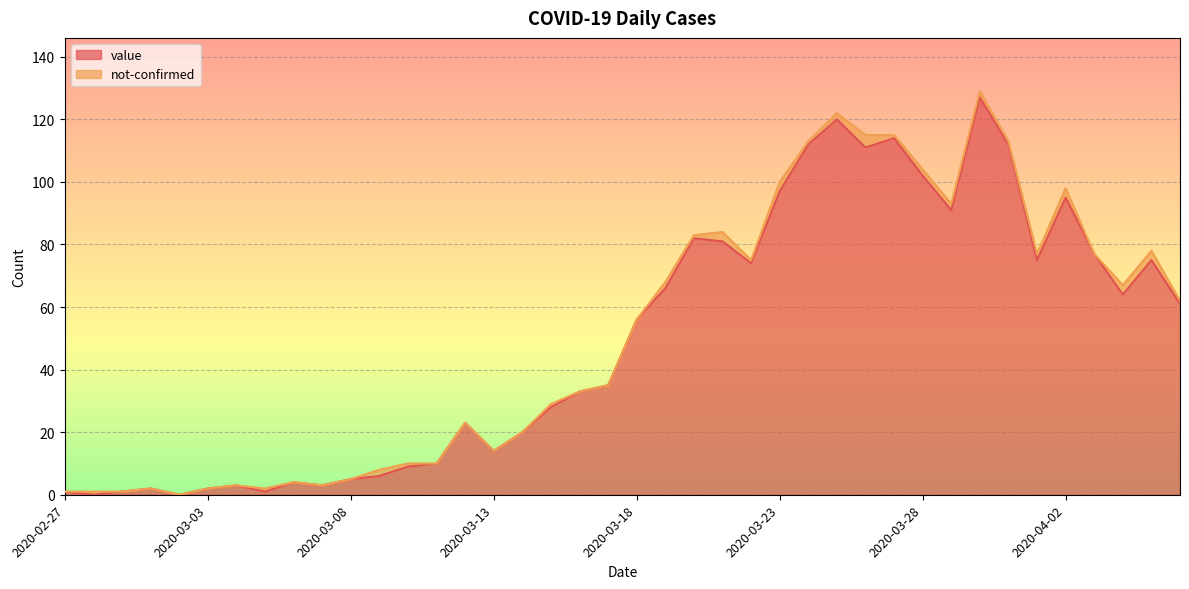

Does the chart display data point markers on the line(s)?

No